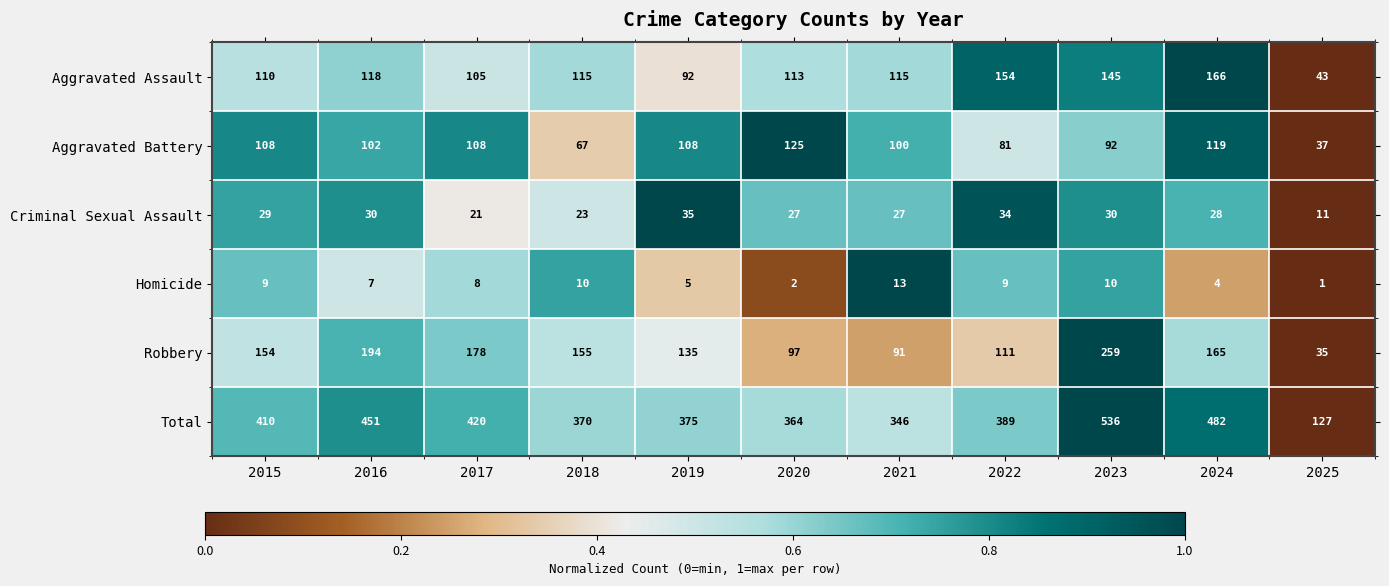

At which category does the chart reach its peak across all series?

2023